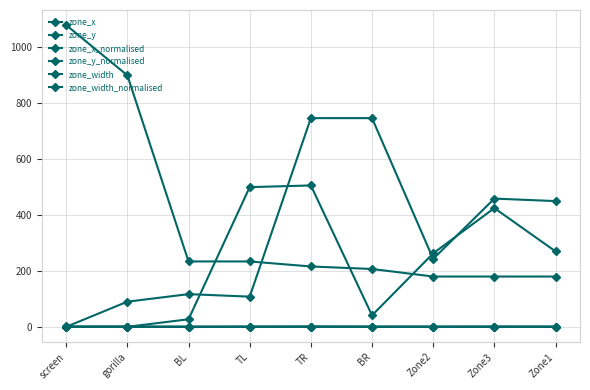

How many values in the zone_x series are below 243?

4